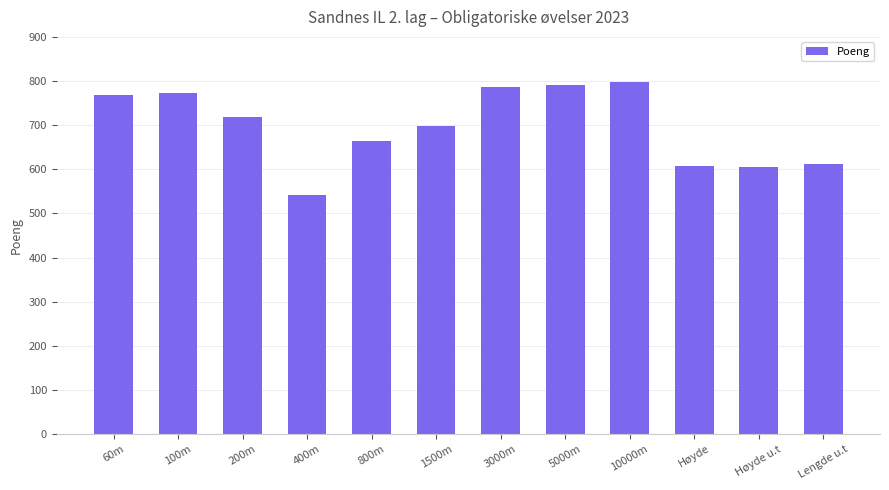

At which category does the chart reach its minimum across all series?

400m